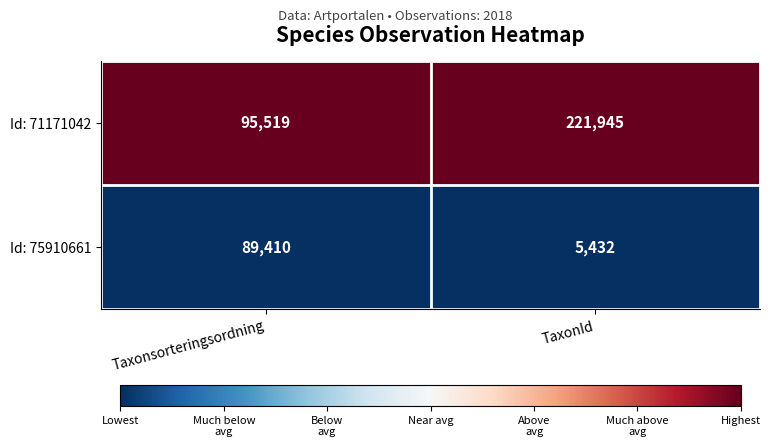

Rank the series by their average value, from lowest to highest.

Id: 75910661, Id: 71171042